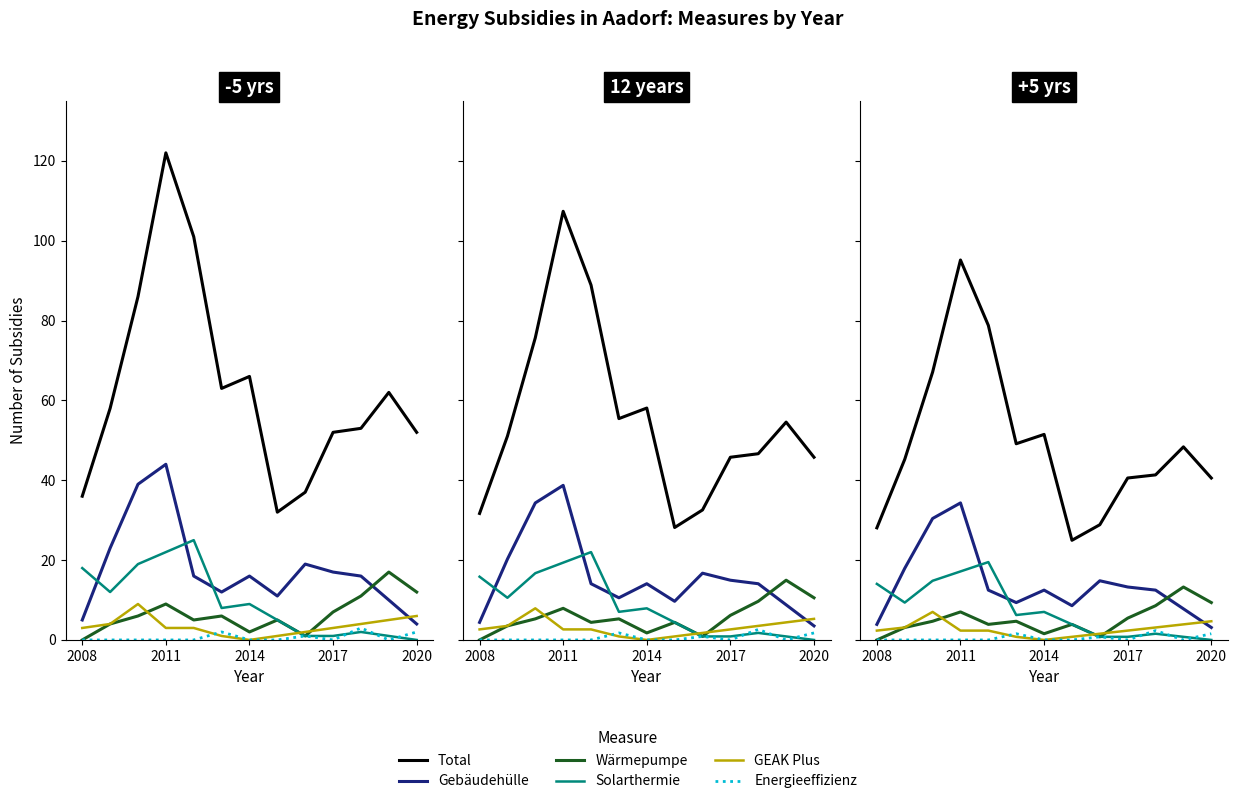

How many intersections are there between Solarthermie and Gebäudehülle?

3